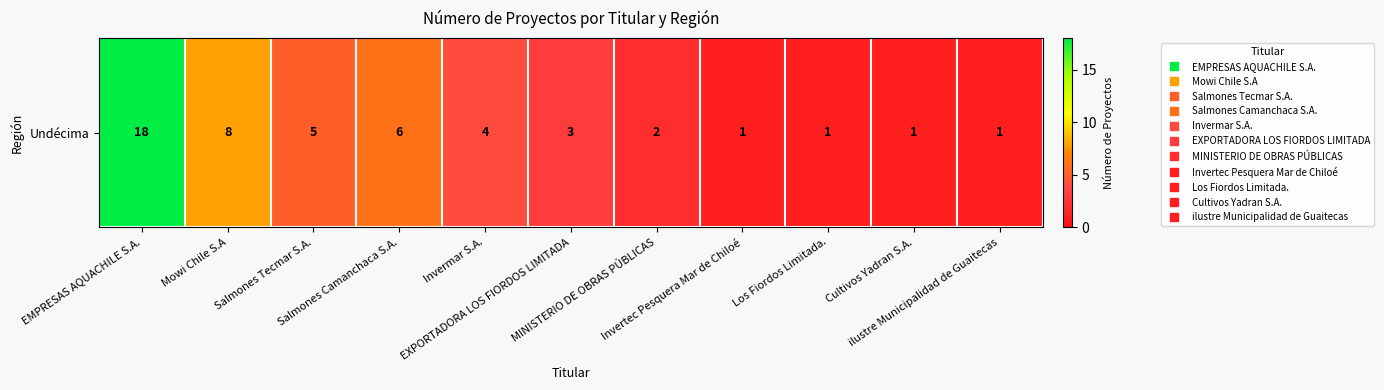

Is it true that the value at Los Fiordos Limitada. is 1?

True